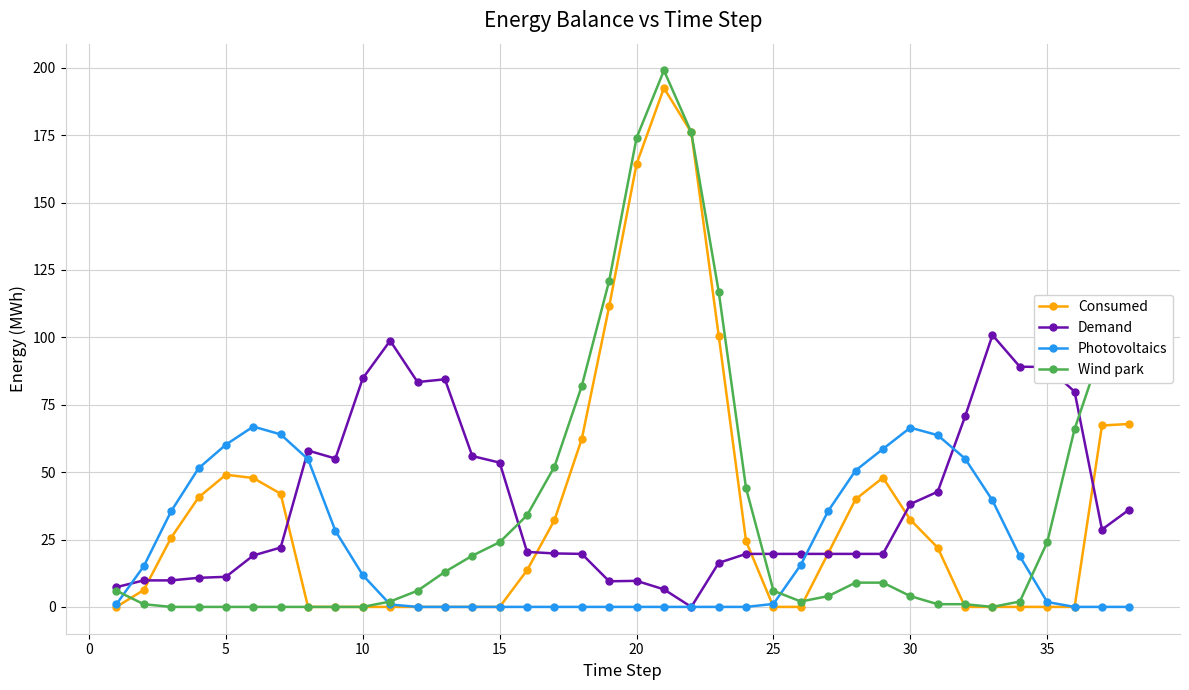

At how many categories does at least one series exceed 141?

3